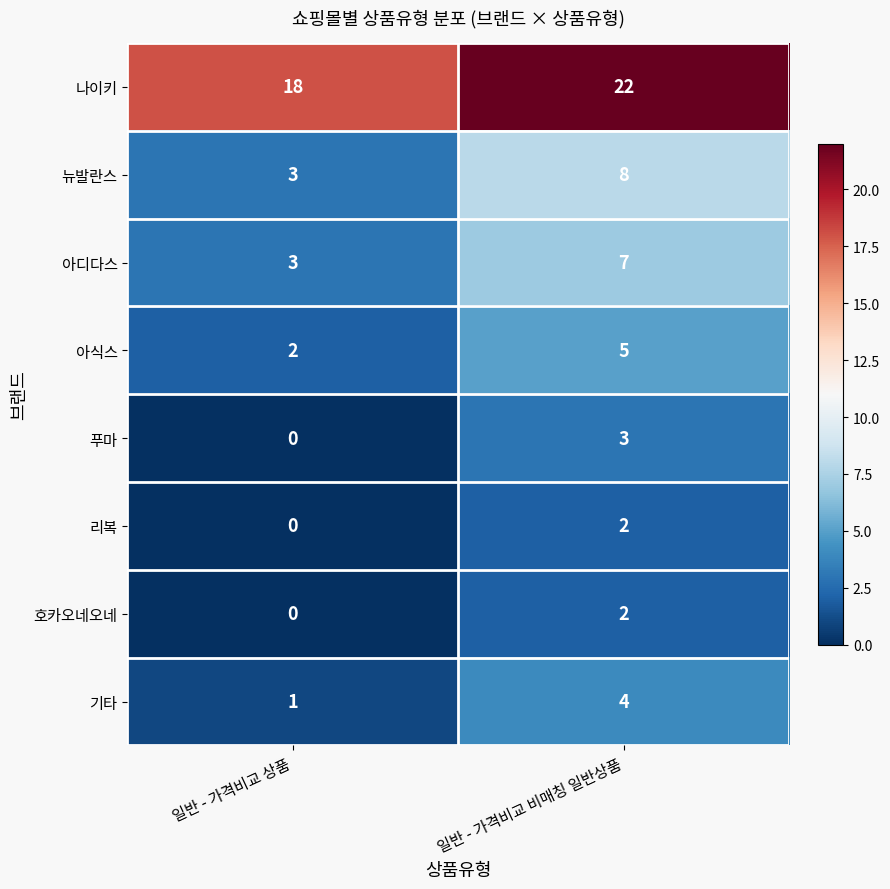

Where is 푸마 nearest to the value 1?

일반 - 가격비교 상품